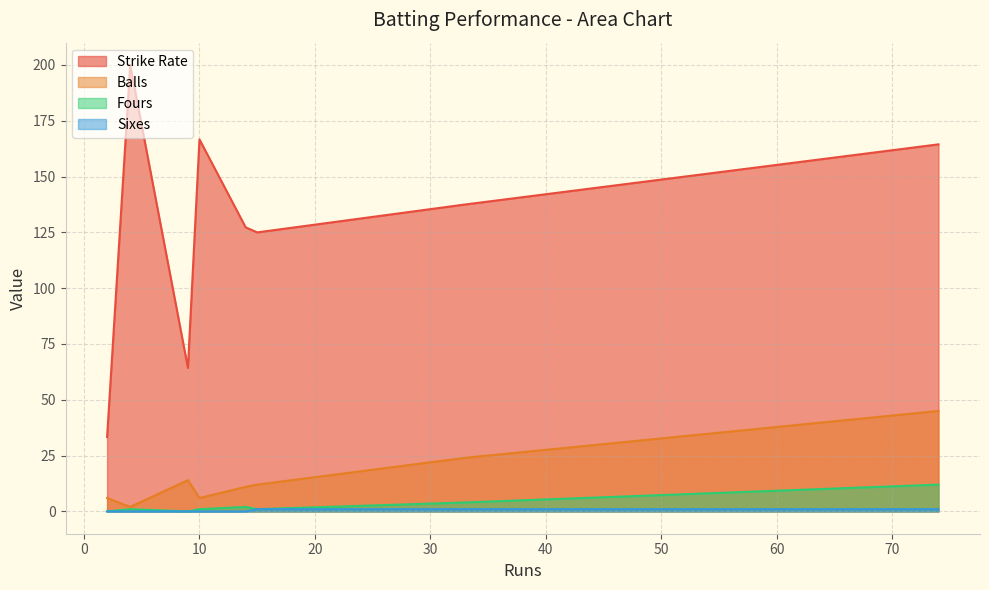

True or false: Sixes and Strike Rate intersect in this chart.

False